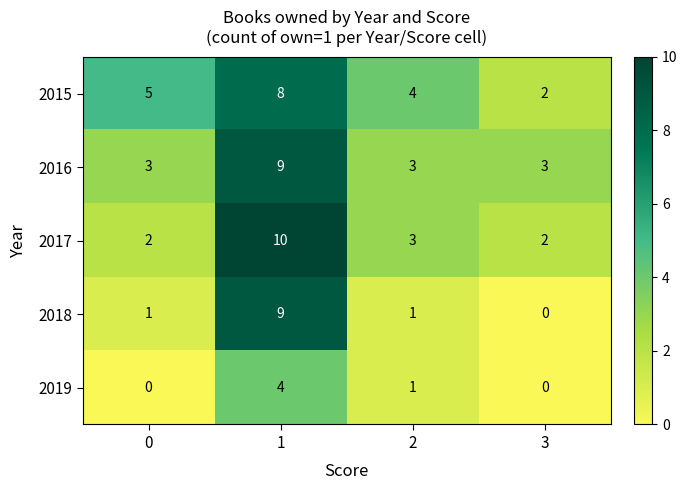

What is the total value across all series at 1?

40